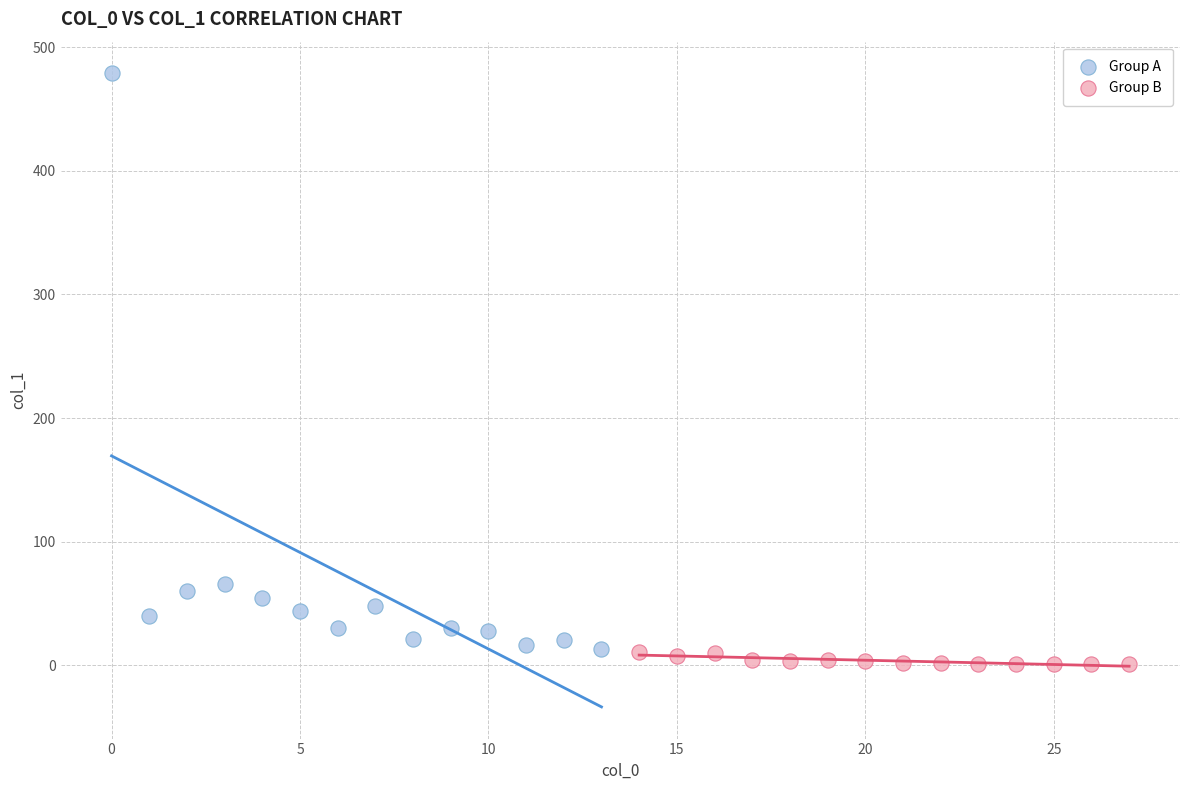

Which series contains the highest Y value?

Group A